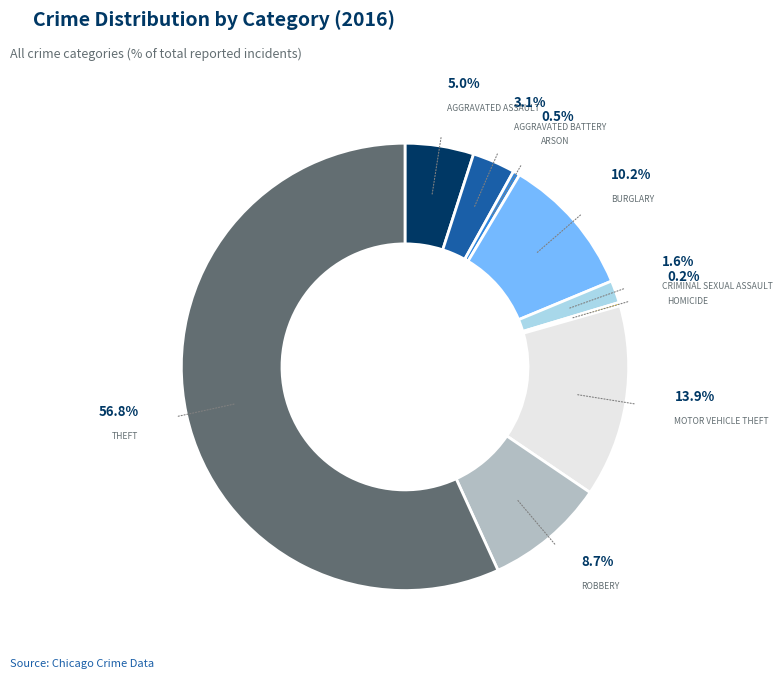

Between Motor Vehicle Theft and Aggravated Assault, which is larger?

Motor Vehicle Theft